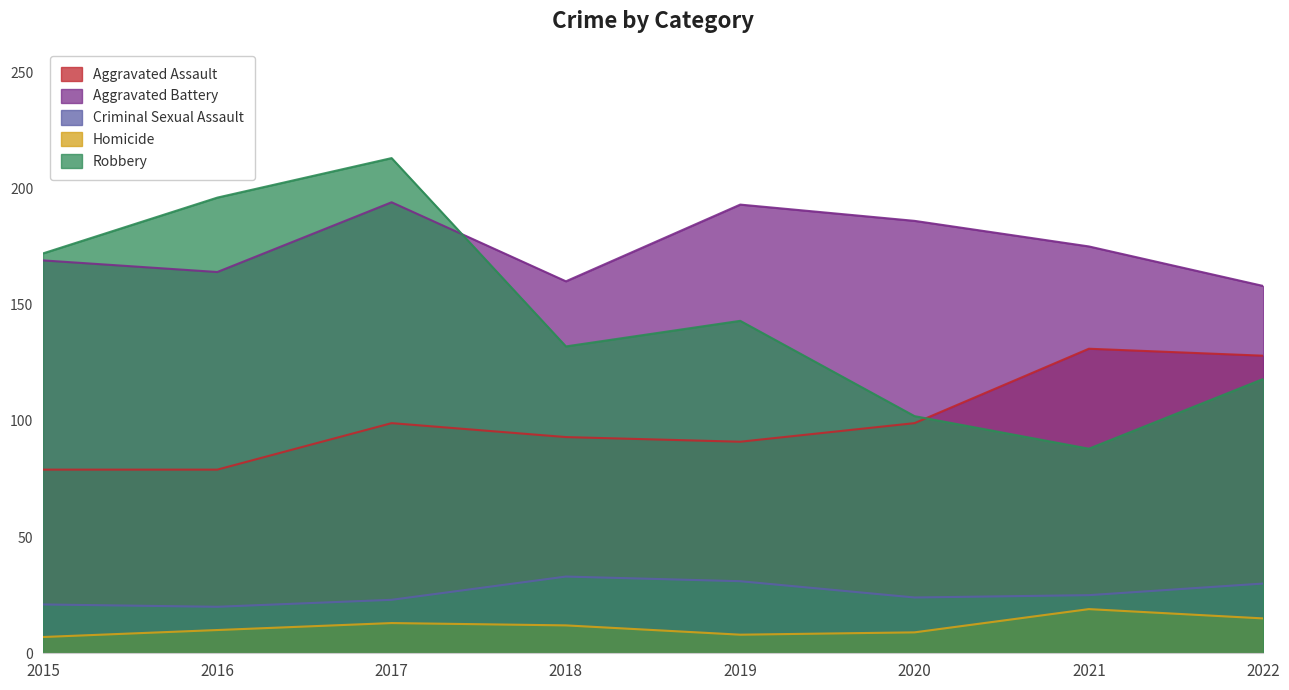

What is the difference between the maximum and minimum values in the Homicide series?

12